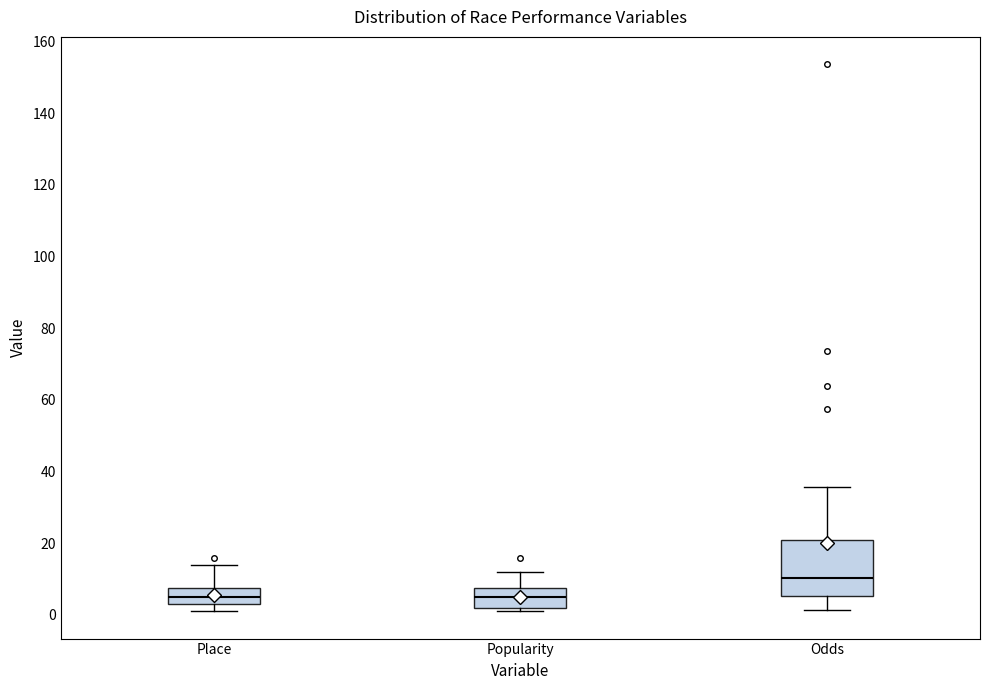

Which box's median line is the highest?

Odds